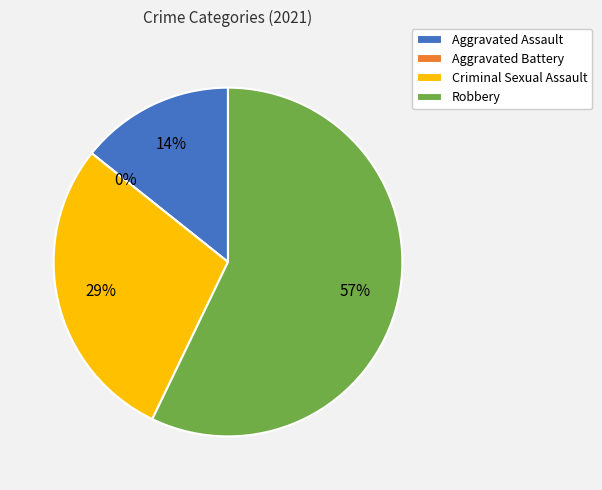

Which slice is the largest?

Robbery